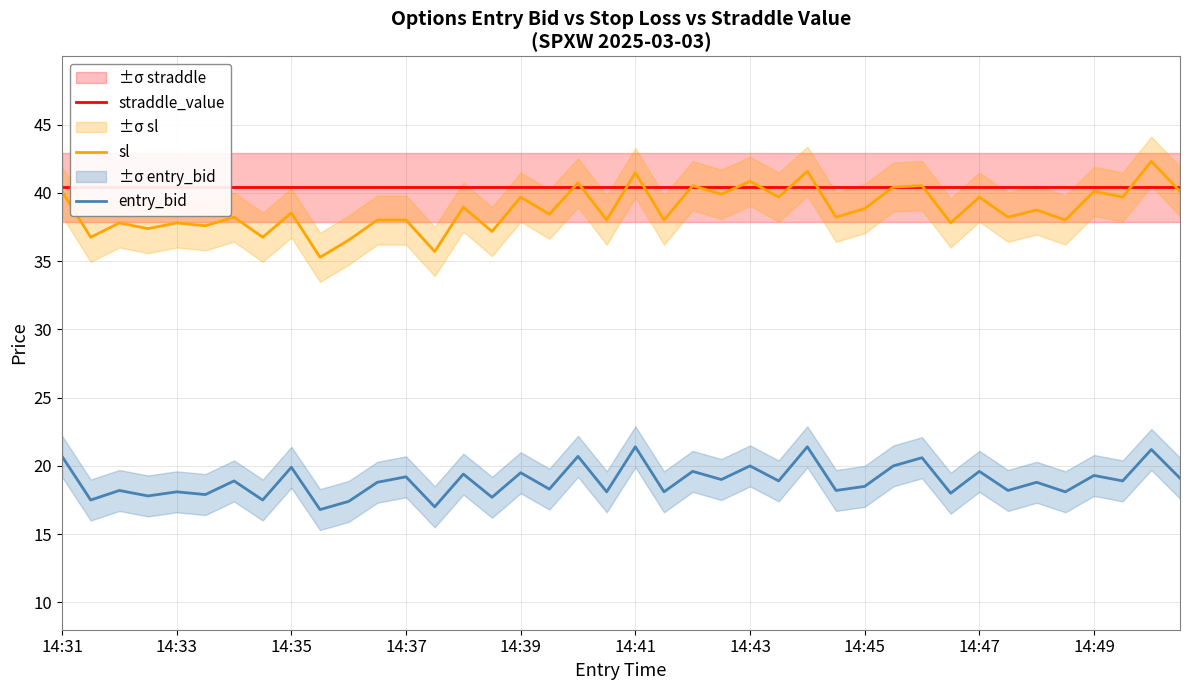

True or false: sl and entry_bid intersect in this chart.

False